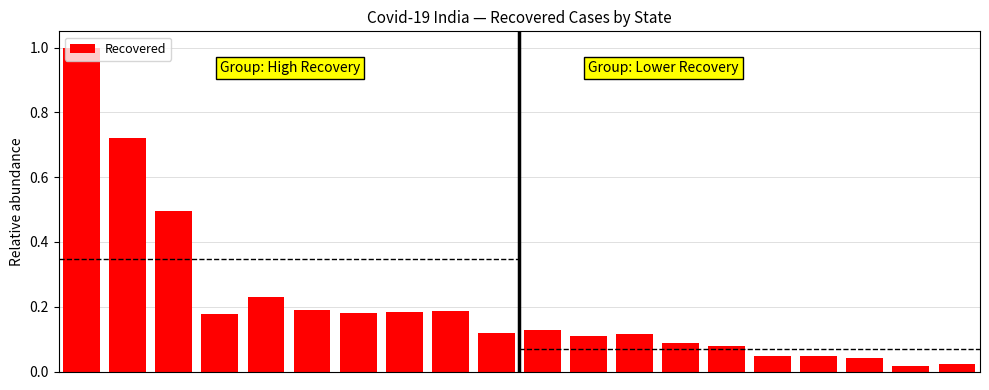

What is the difference between the maximum and second lowest values?

1.0